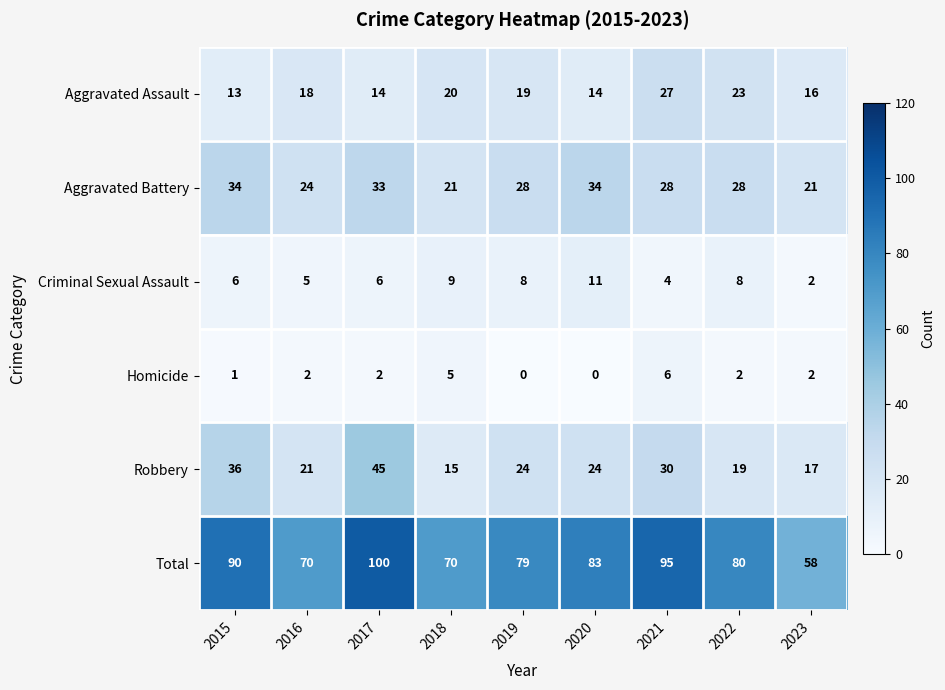

Which category has the highest value in the Criminal Sexual Assault series?

2020